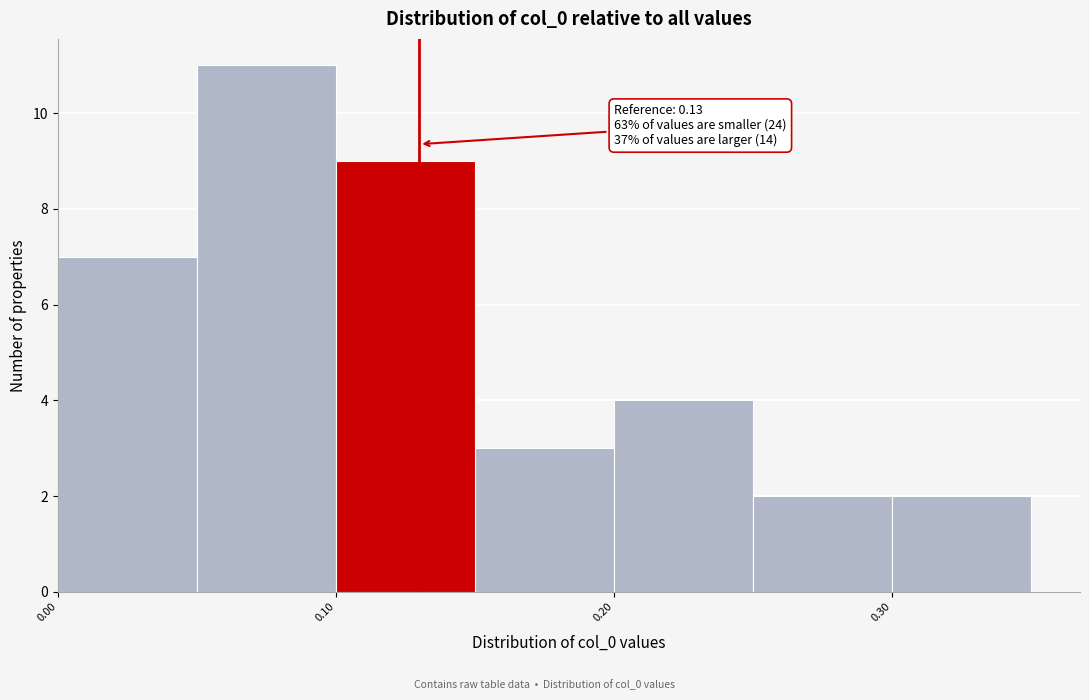

Which range on the x-axis has the tallest bar?

0.05 to 0.10